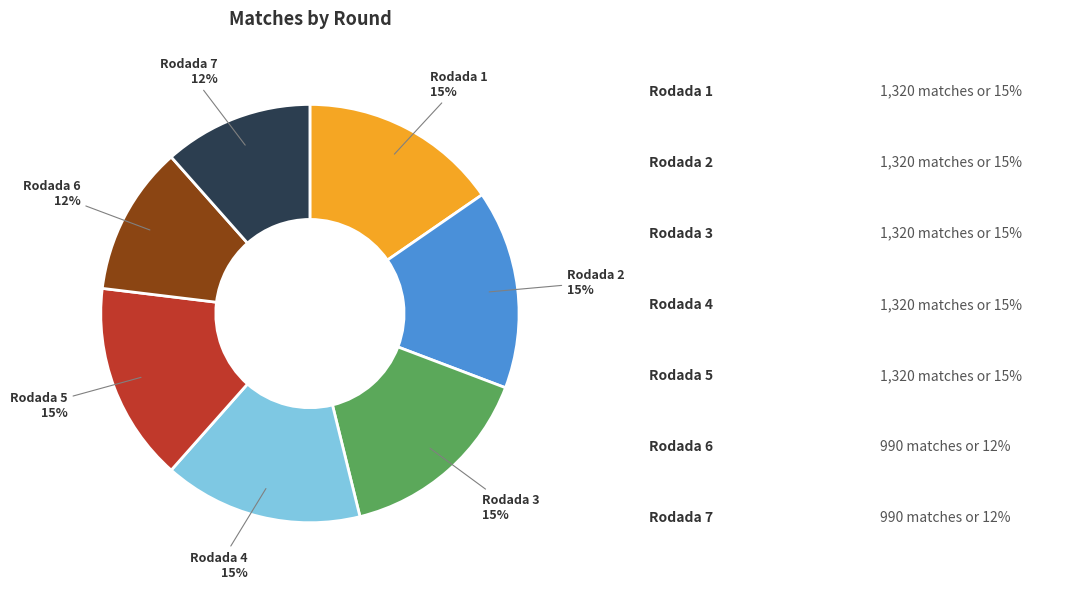

To the nearest percent, what is the average slice percentage?

14%